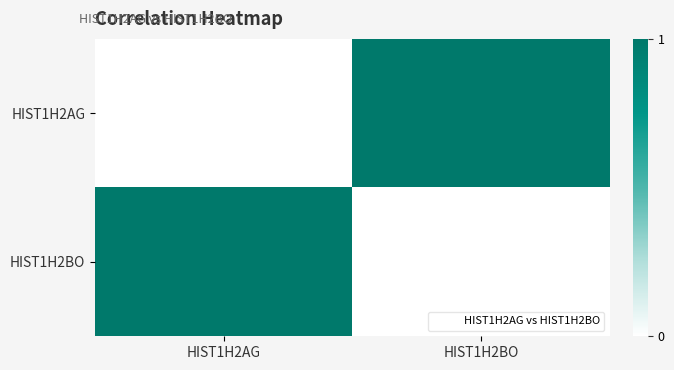

Rank the series at HIST1H2AG from lowest to highest value.

HIST1H2AG, HIST1H2BO